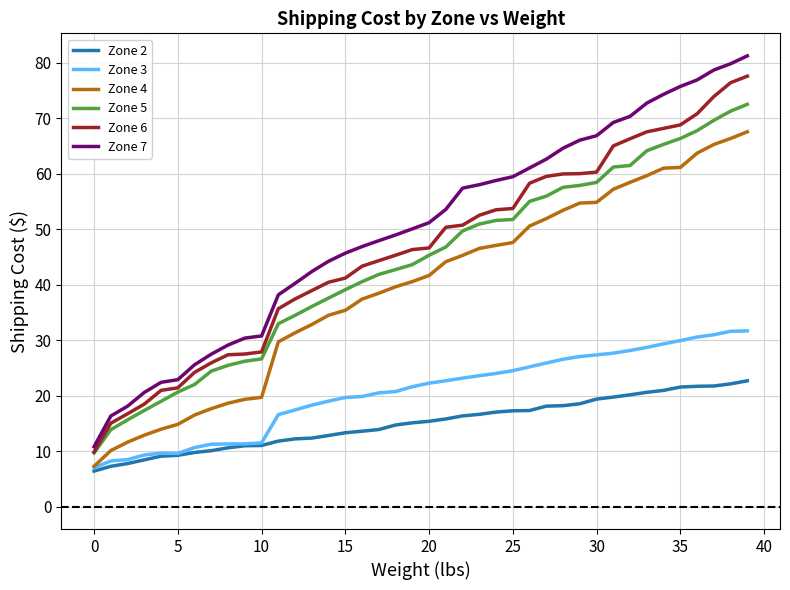

Which series has the largest range (max minus min)?

Zone 7